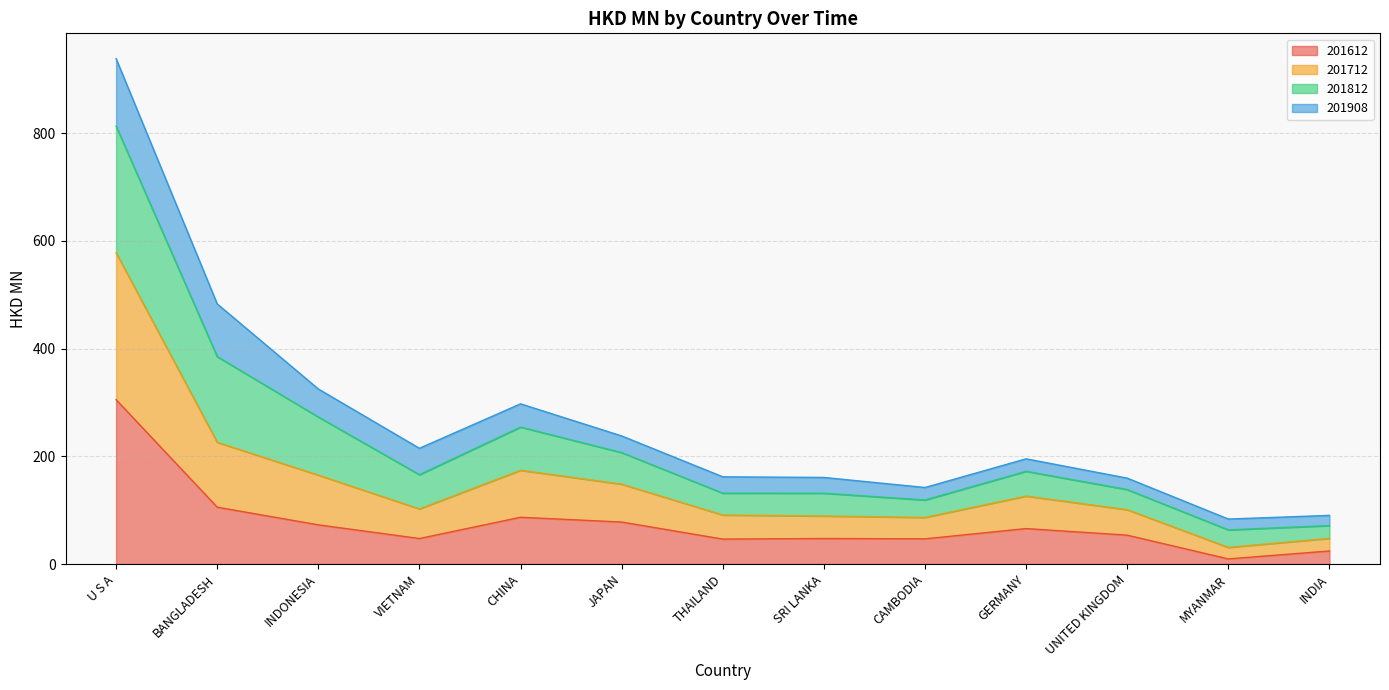

At which label does 201612 reach its peak?

U S A